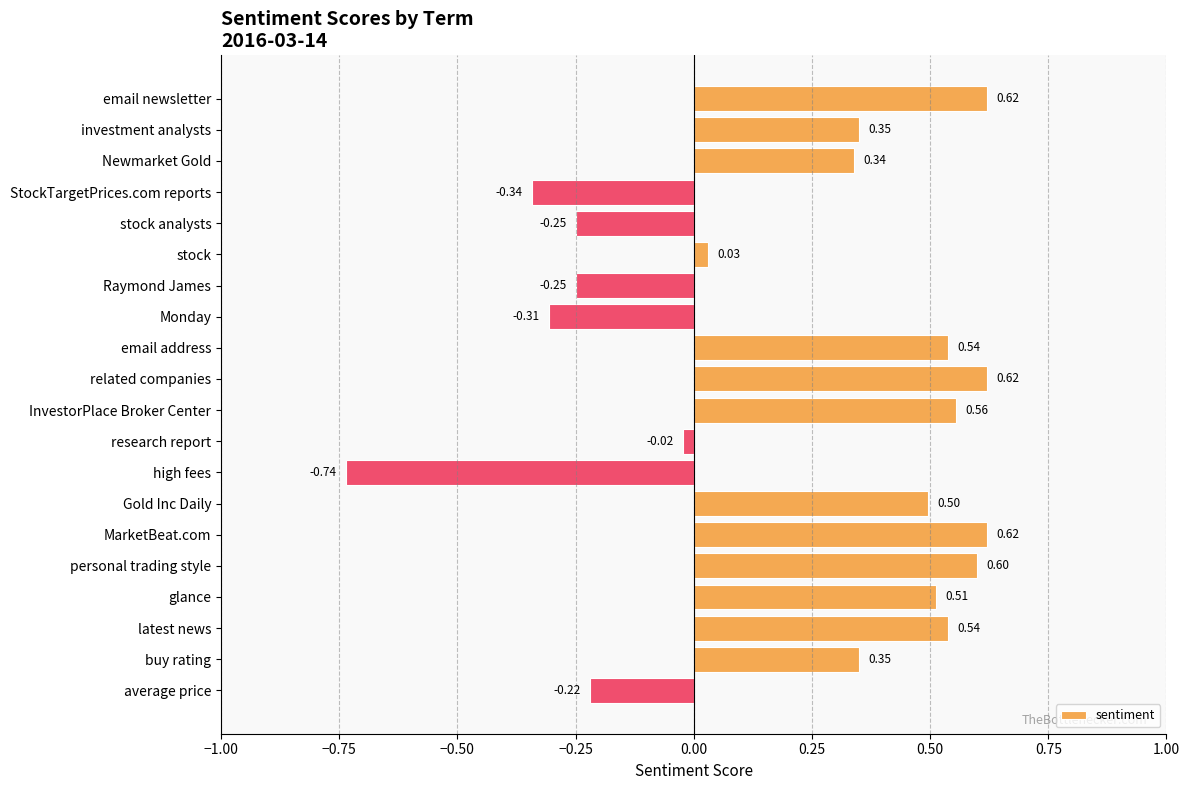

What is the label of the 1st bar from the top?

email newsletter